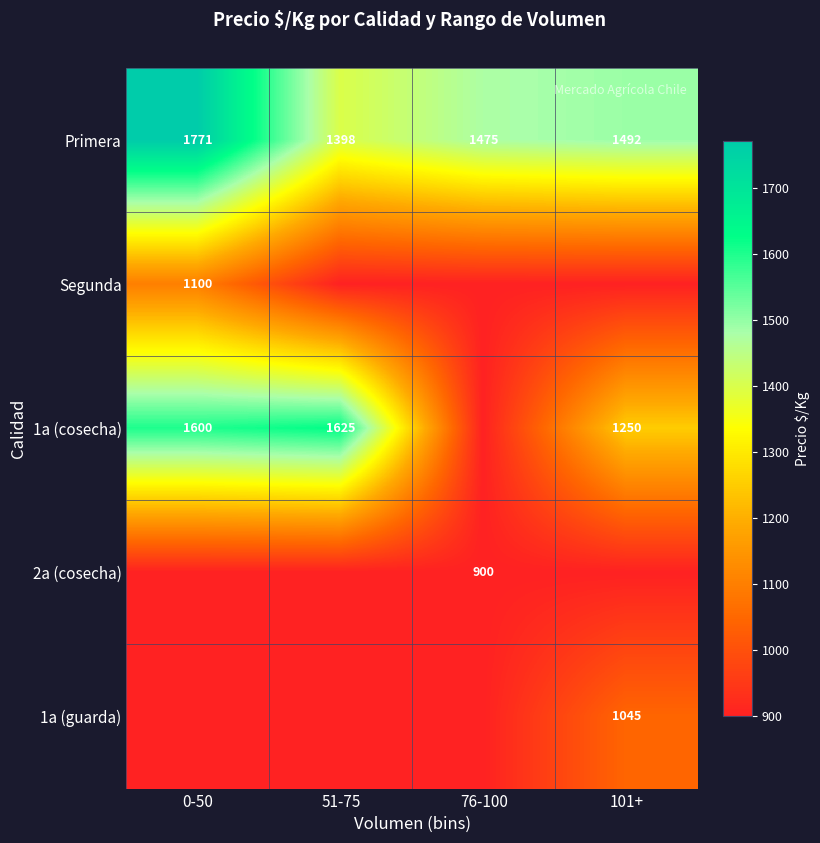

At how many categories does at least one series exceed 1396?

4